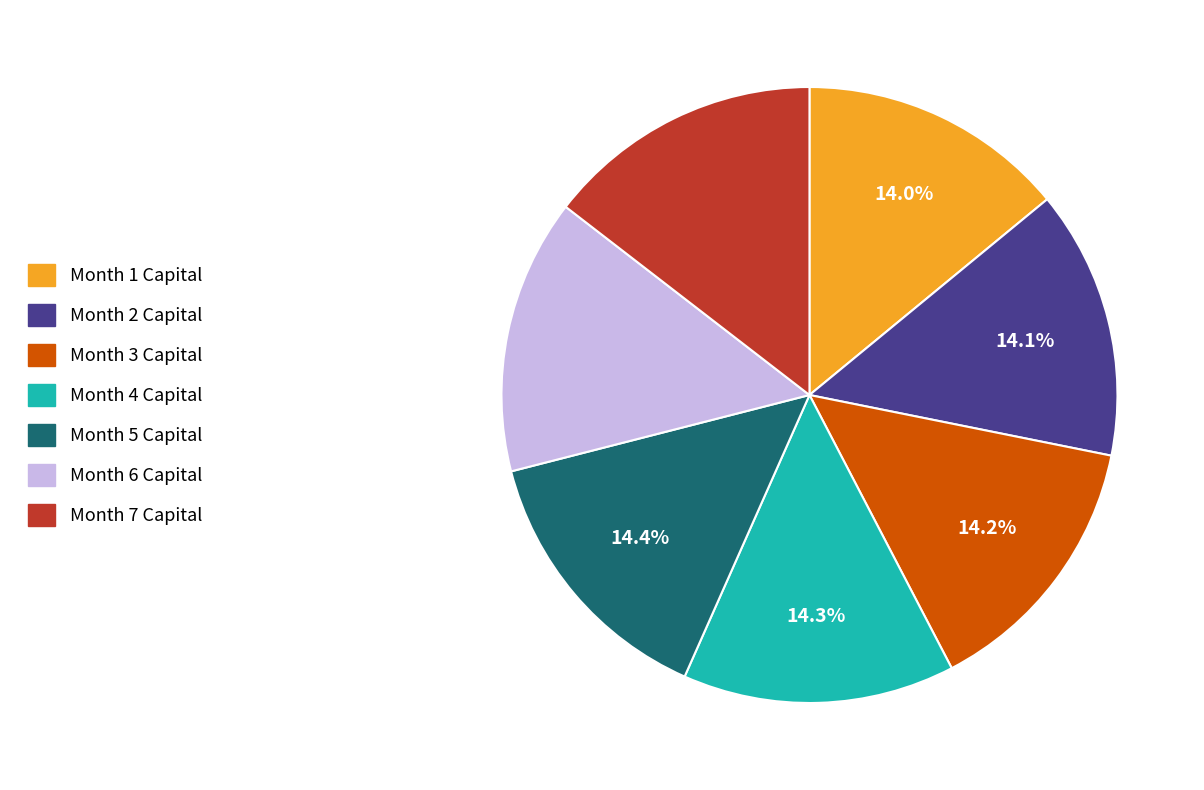

Is it true that Month 4 is 14% of the pie?

True